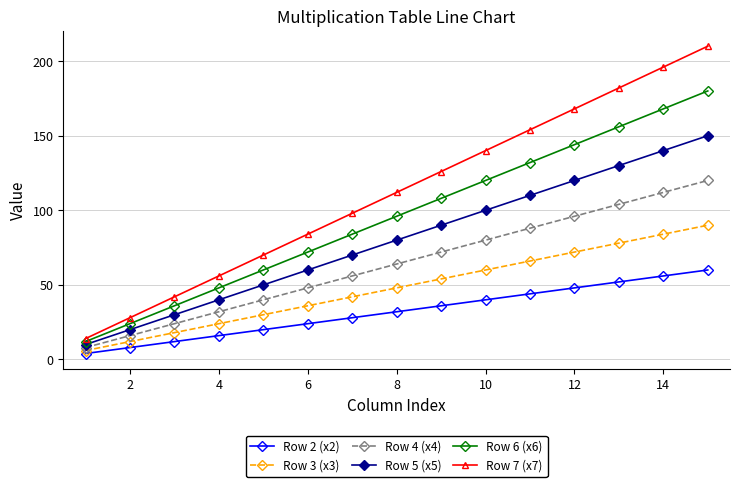

What is the maximum value shown in the chart?

210